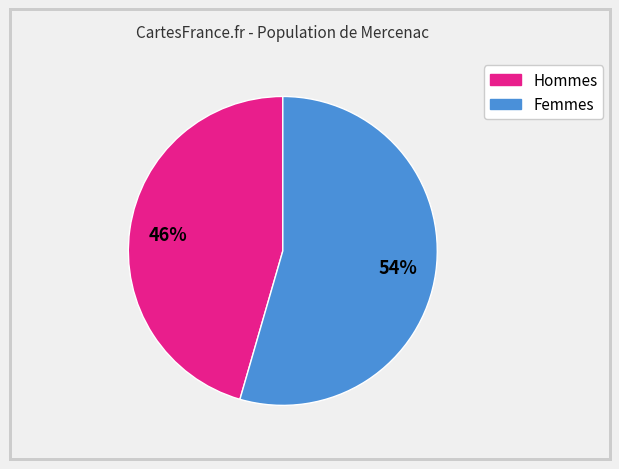

Is there a majority slice in this chart?

Yes